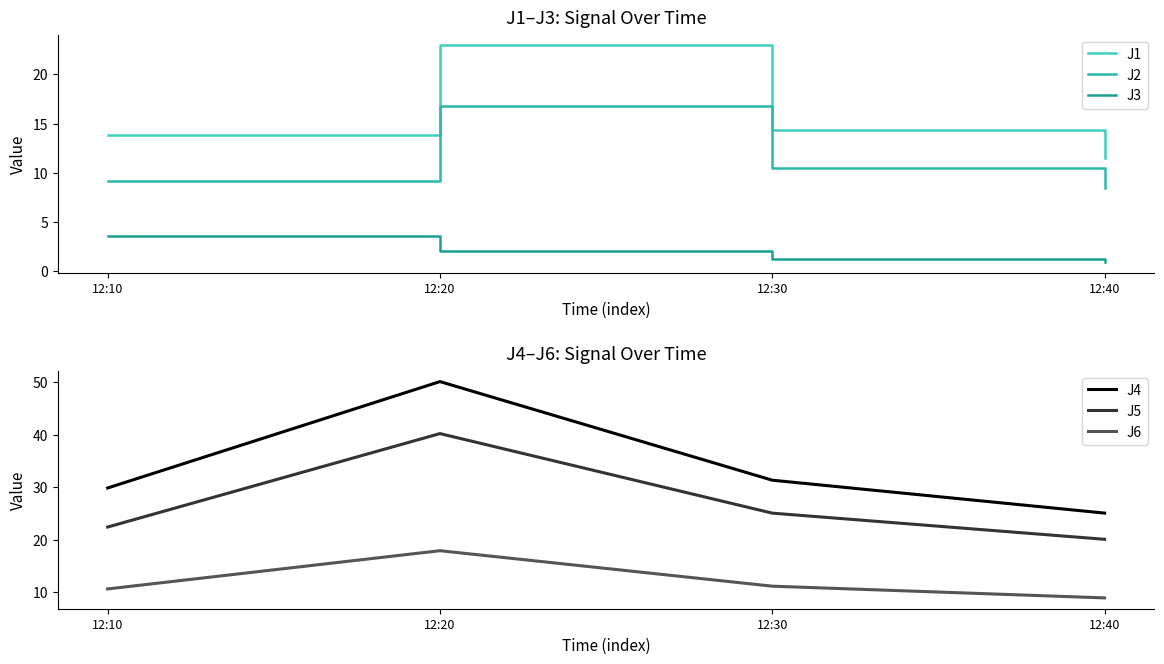

What is the minimum value for J1?

11.4